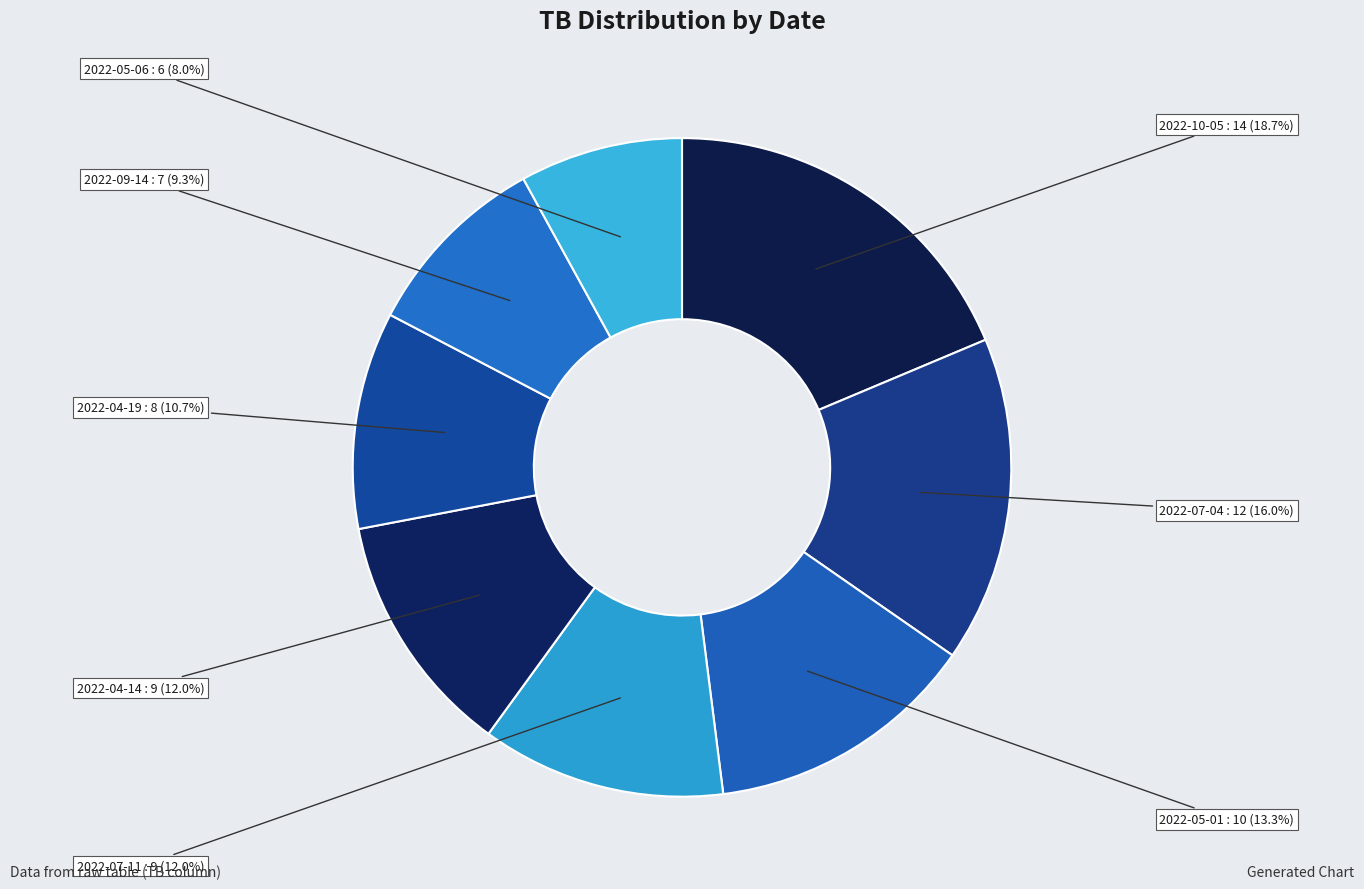

How many slices are in this pie chart?

8